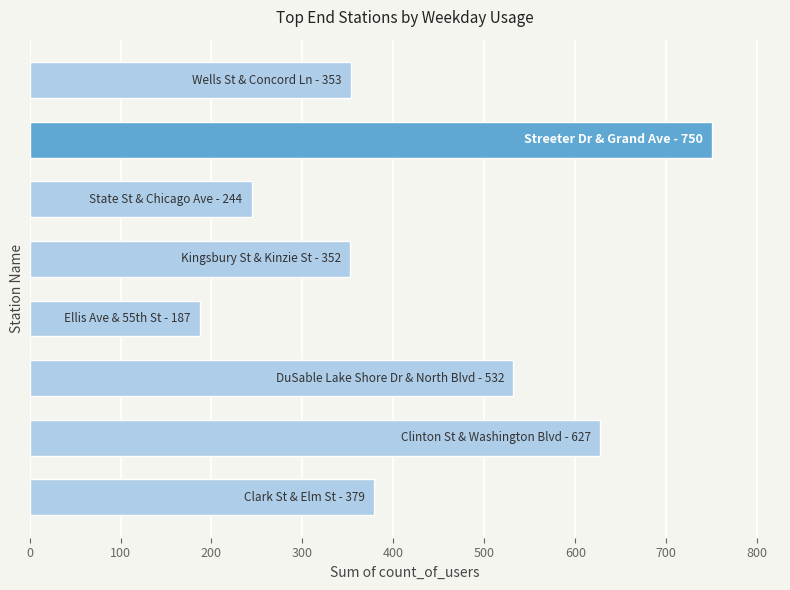

What is the minimum value shown in the chart?

187